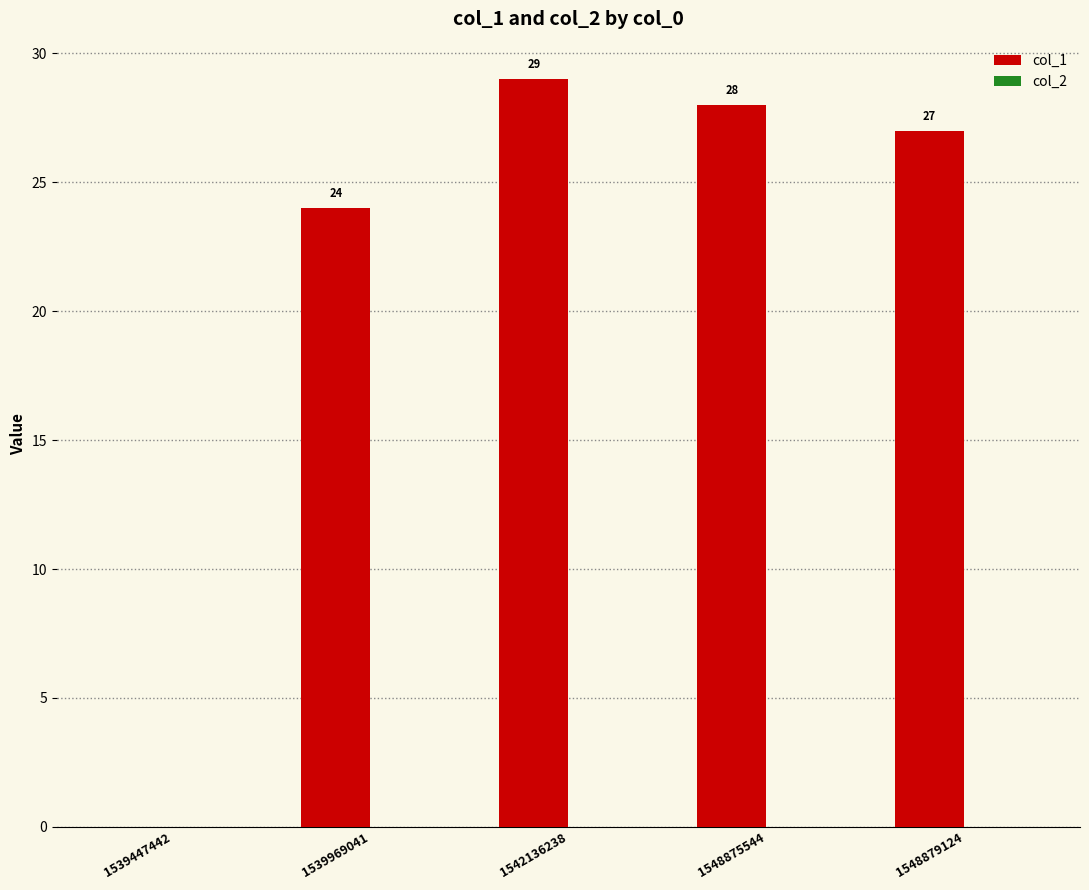

Which has a higher value, 1542136238 or 1539969041?

1542136238